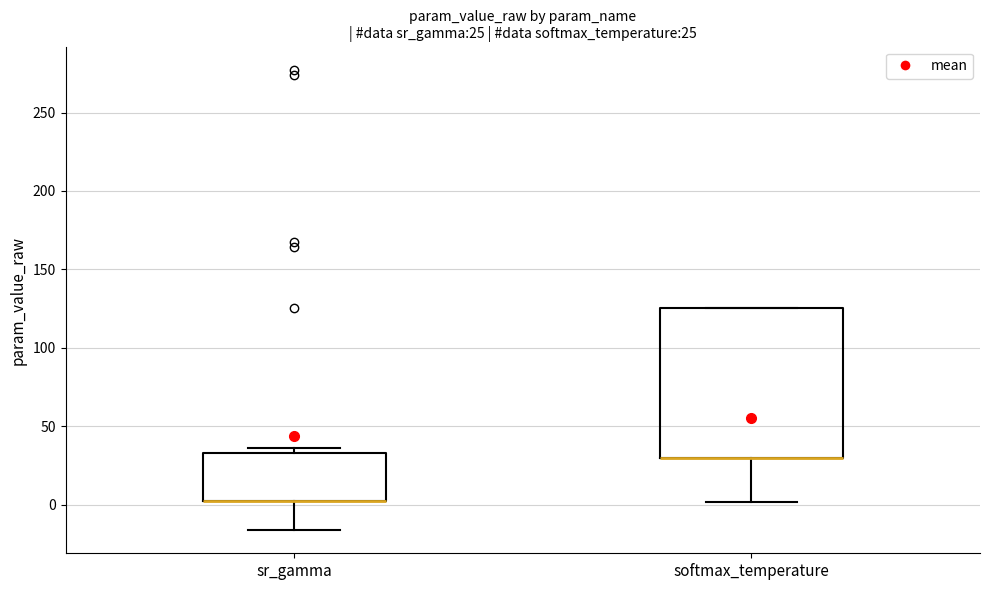

Comparing the boxes themselves (not the whiskers), which one is the tallest?

softmax_temperature